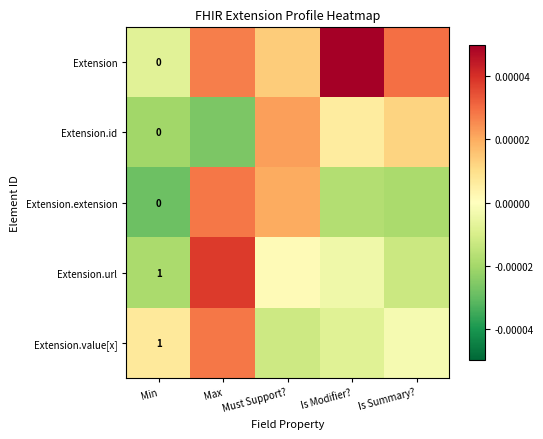

Between Is Modifier? and Max, which is larger?

Is Modifier?